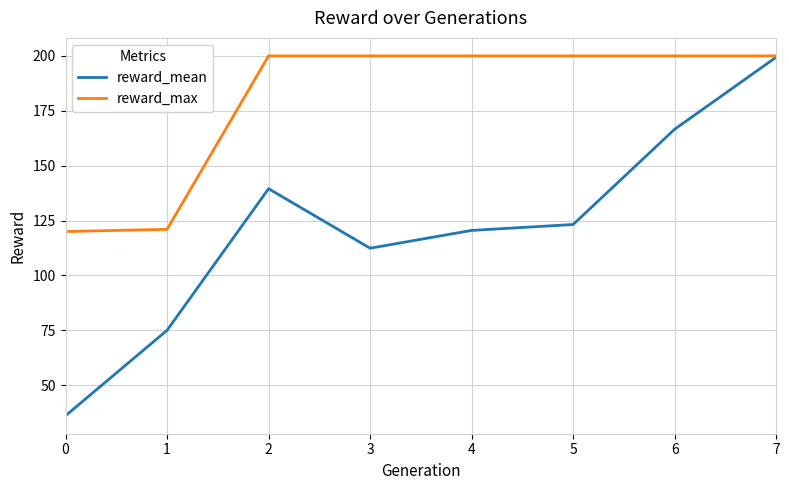

What is the maximum value for reward_mean?

199.4